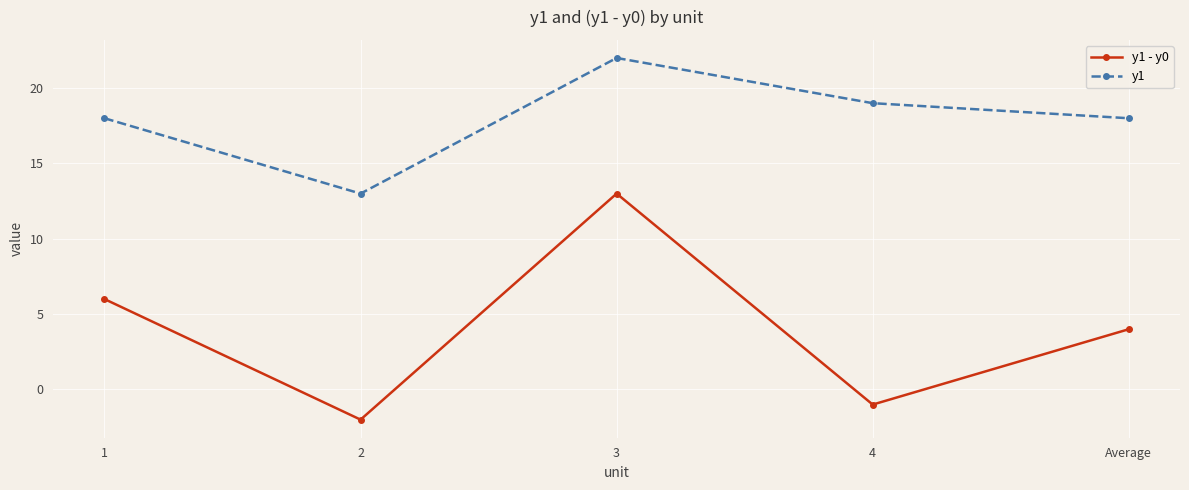

How many lines are shown in the chart?

2